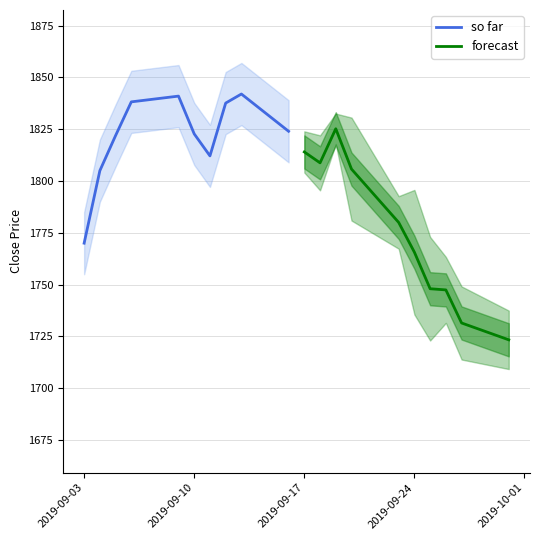

After their last crossing, which series has the higher values: forecast or so far?

so far